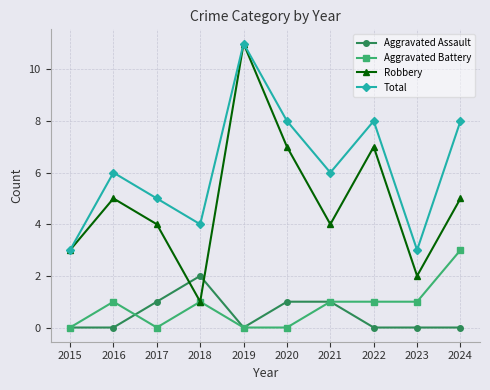

What is the average value of the Robbery series?

5